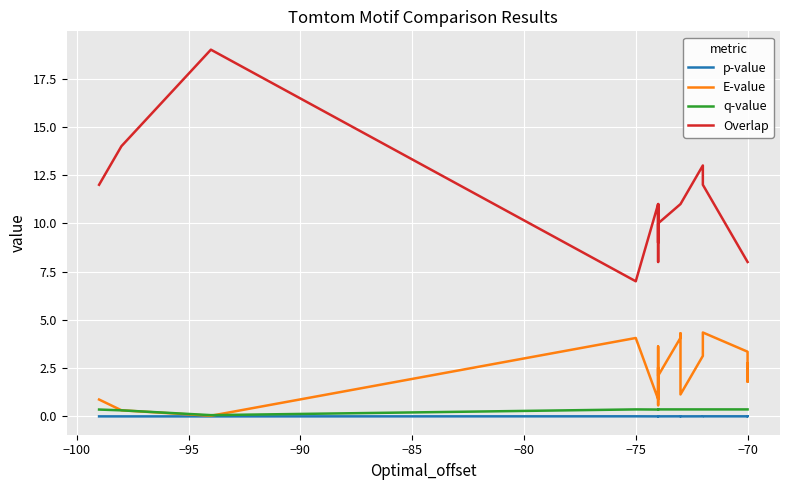

True or false: p-value and E-value intersect in this chart.

False